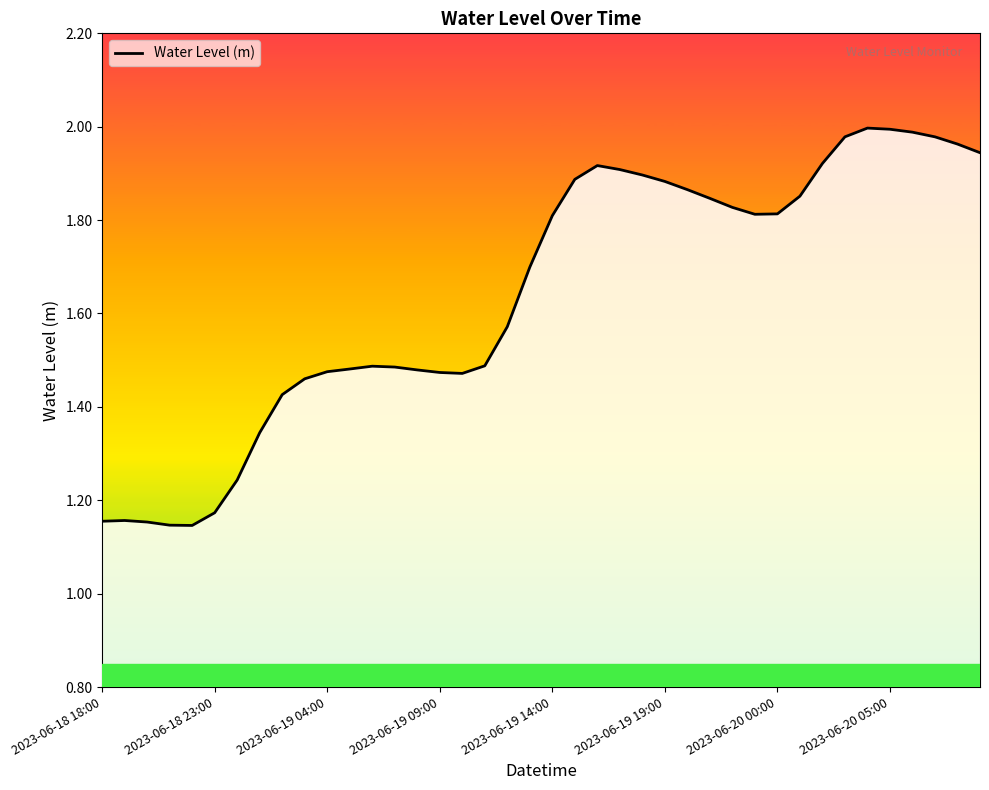

What is the difference between the maximum and minimum values?

0.9